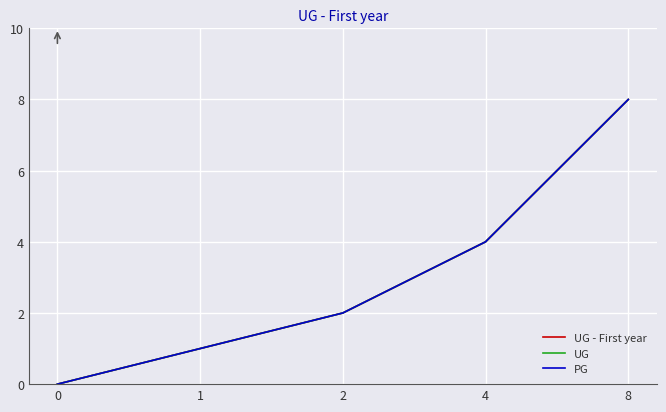

Does the chart display data point markers on the line(s)?

No